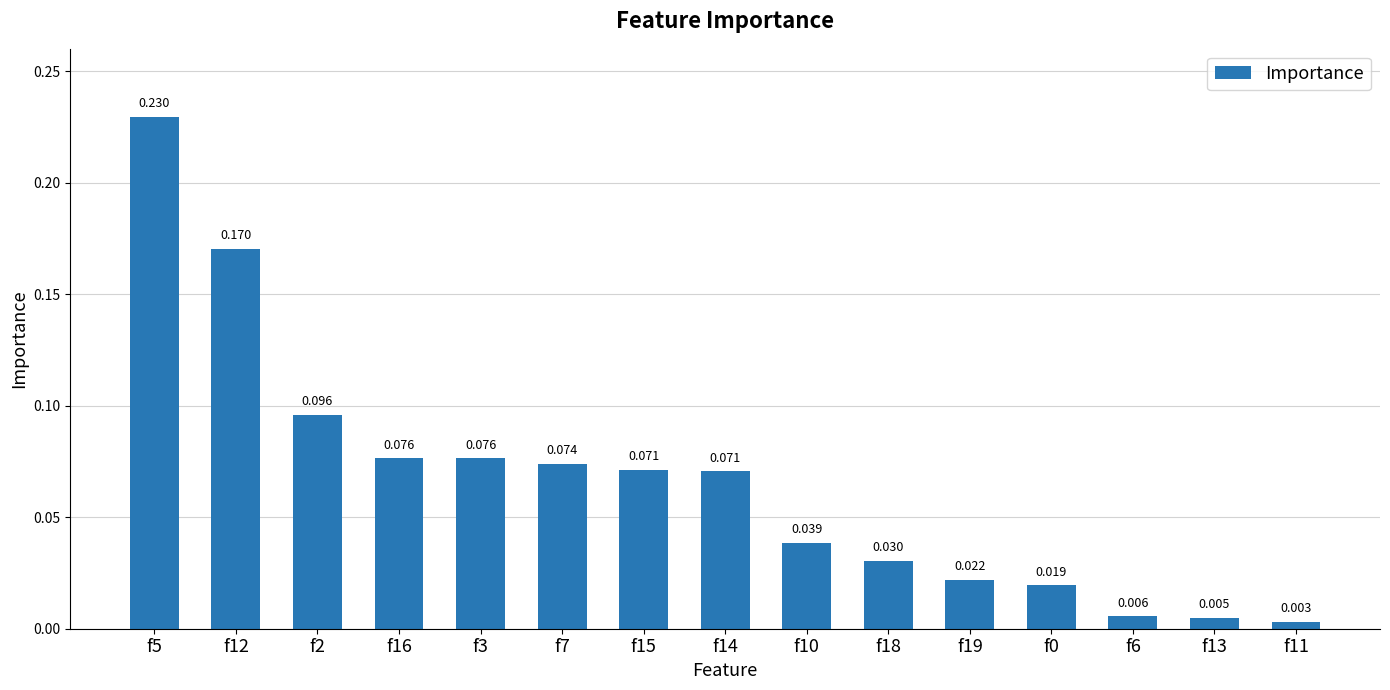

What is the label of the 8th bar from the right?

f14